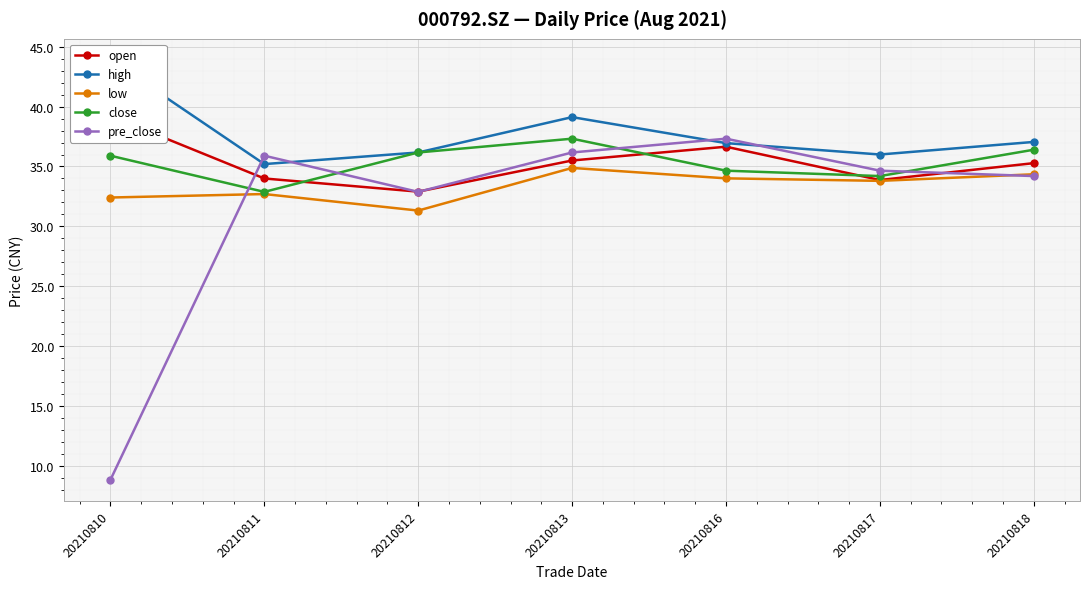

What is the average value of the high series?

37.8